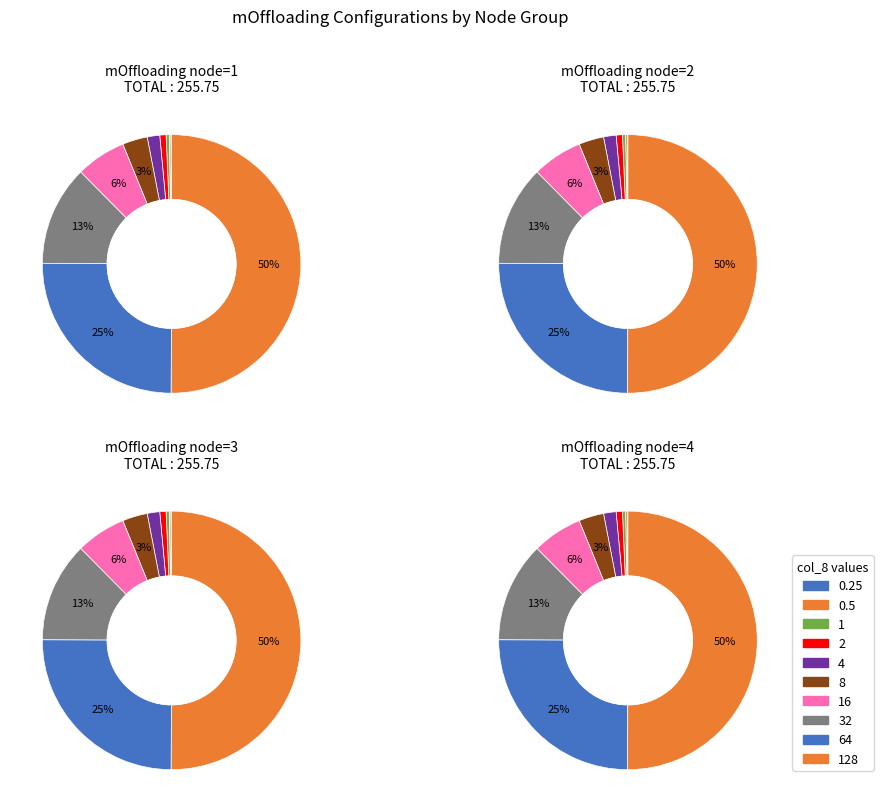

To the nearest percent, what percentage of the pie is 128?

50%